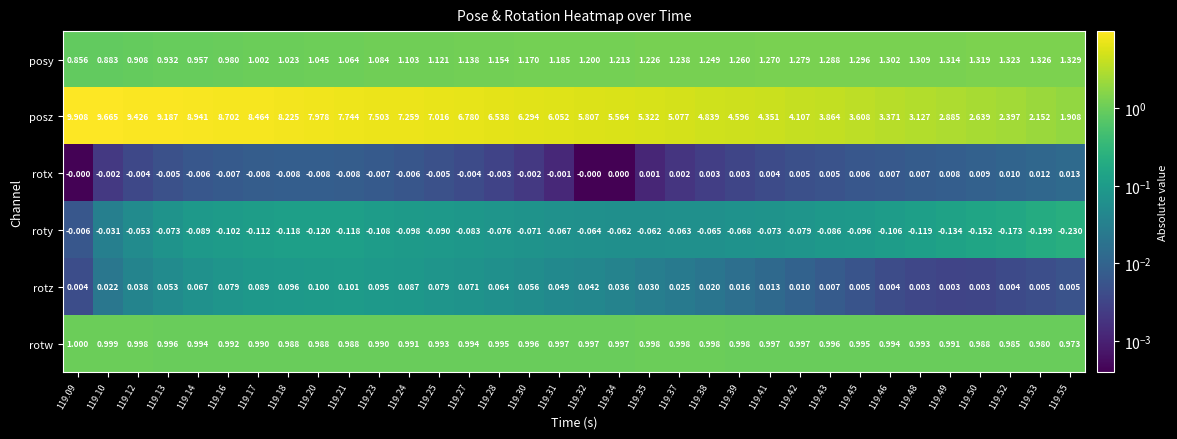

Rank the series by their maximum value, from lowest to highest.

roty, rotx, rotz, rotw, posy, posz